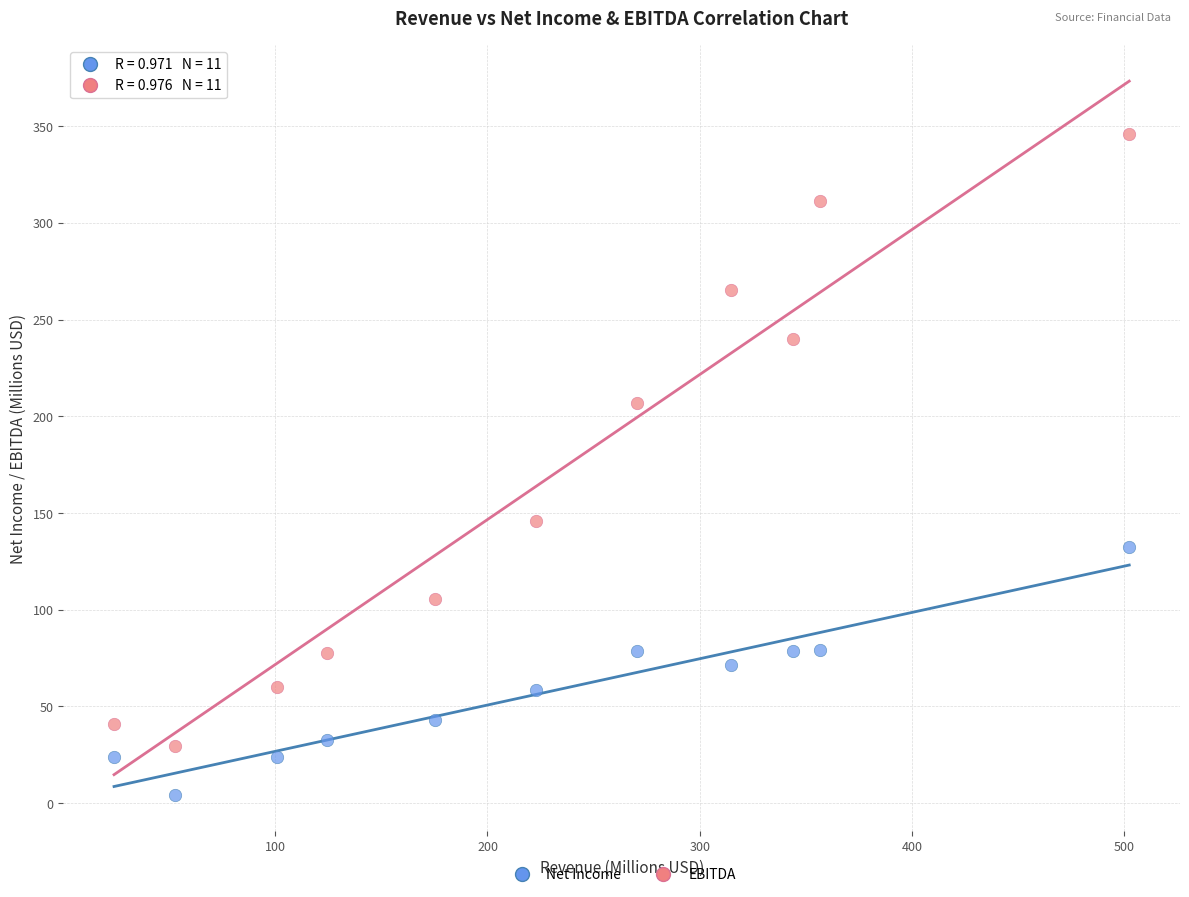

Across all data points, what is the range of Y values (max minus min)?

342.1